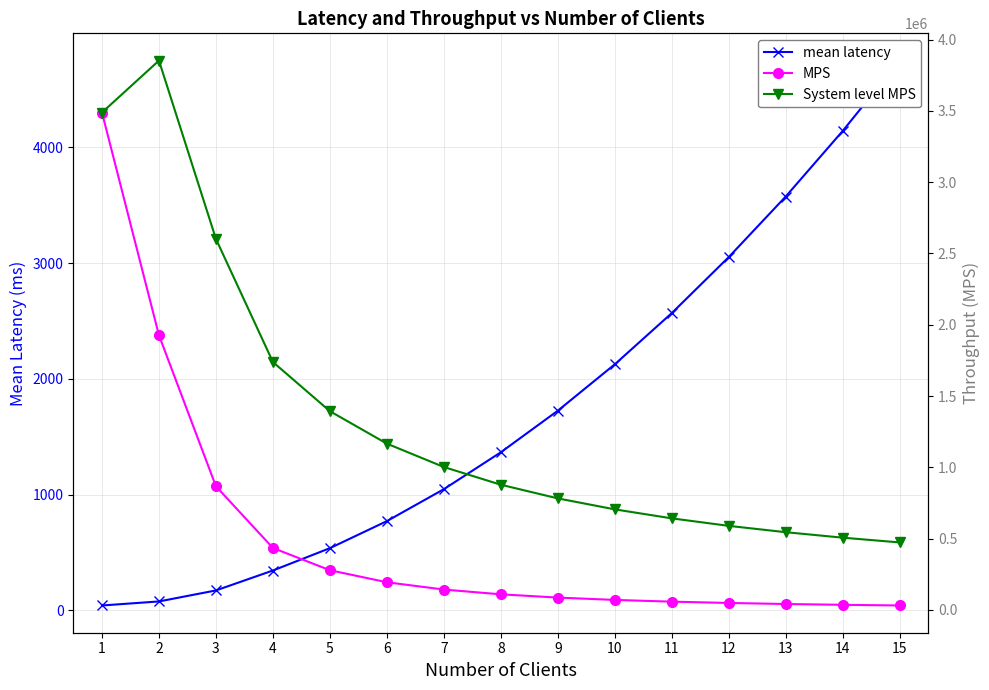

What is the minimum value shown in the chart?

43.0